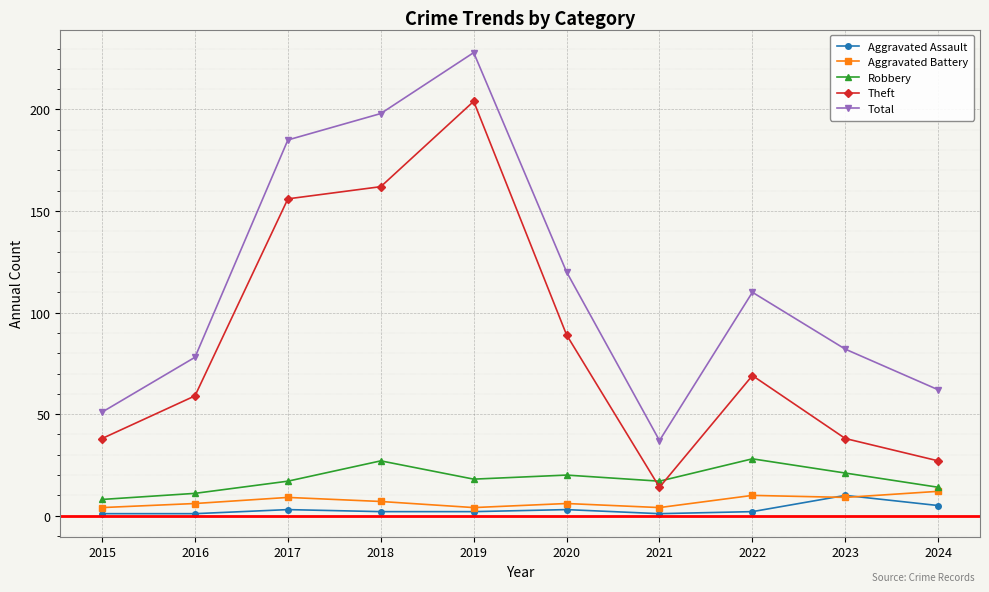

What is the sum of the Theft values at 2024 and 2016?

86